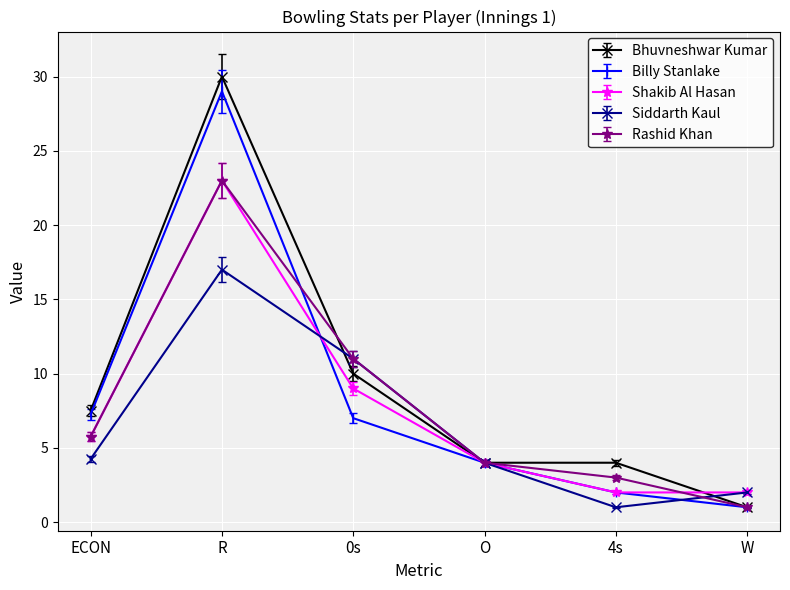

What value does the Siddarth Kaul series have at O?

4.0